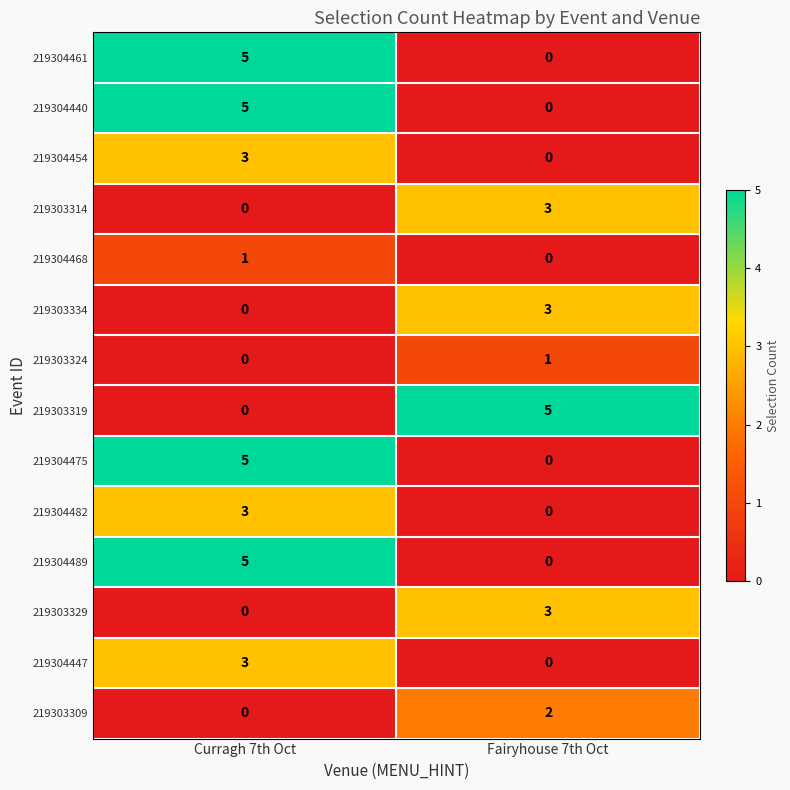

How many series are shown in this chart?

14